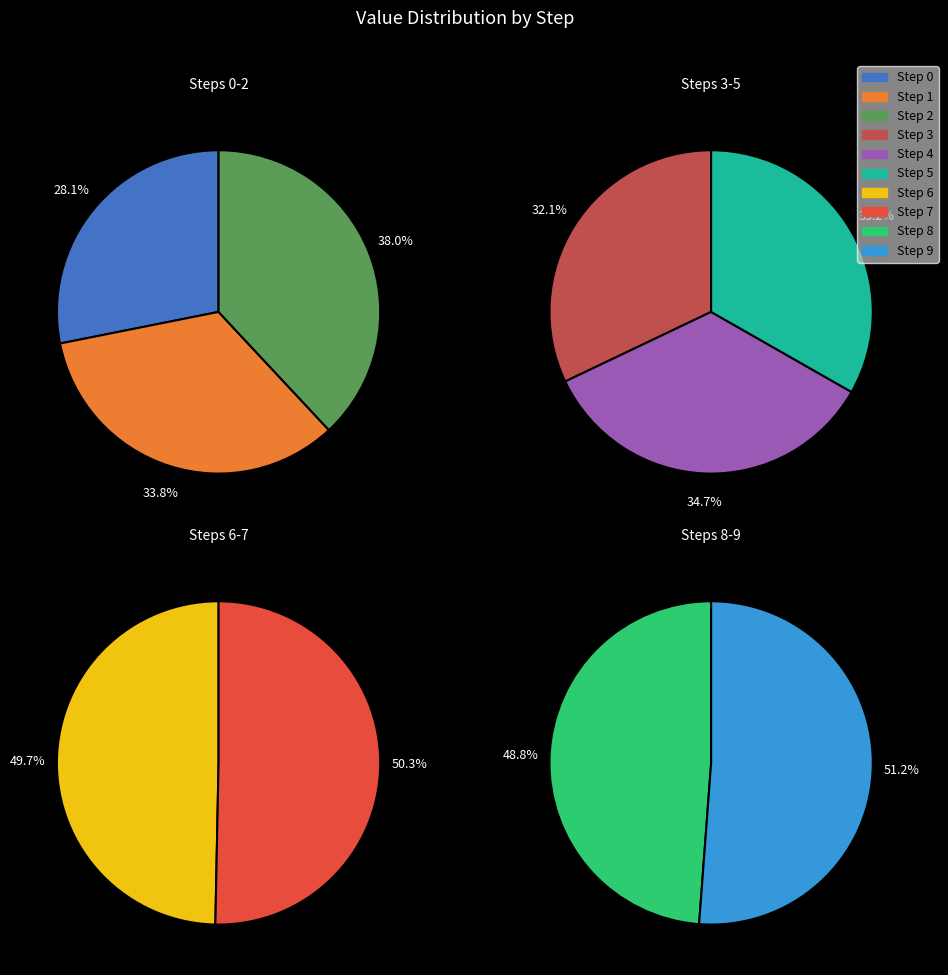

Does any single category account for the majority?

No